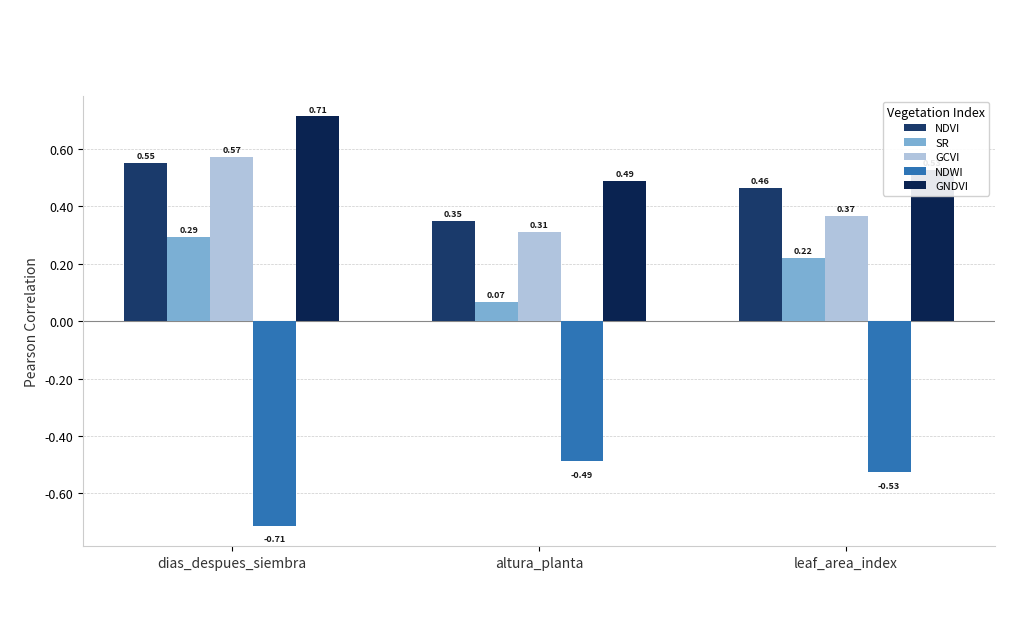

Read the NDVI value at altura_planta.

0.3